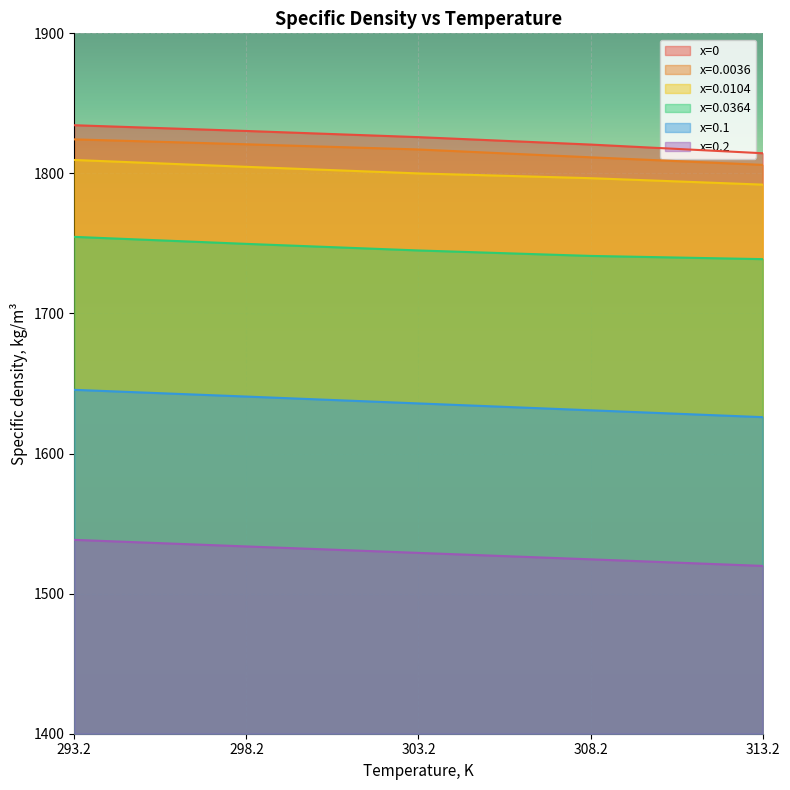

True or false: x=0.2 and x=0.0364 cross at least once.

False